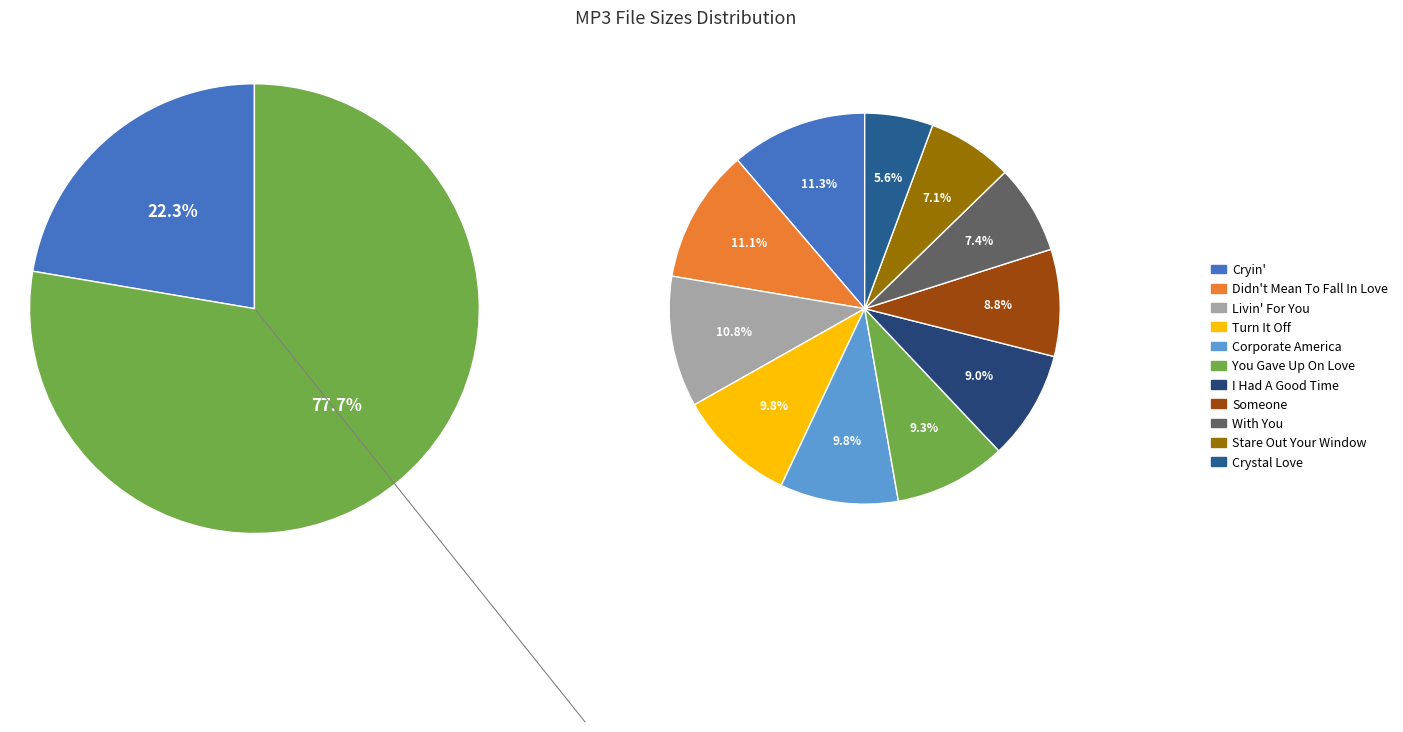

To the nearest percent, what portion does [02] Stare Out Your Window.mp3 represent?

7%